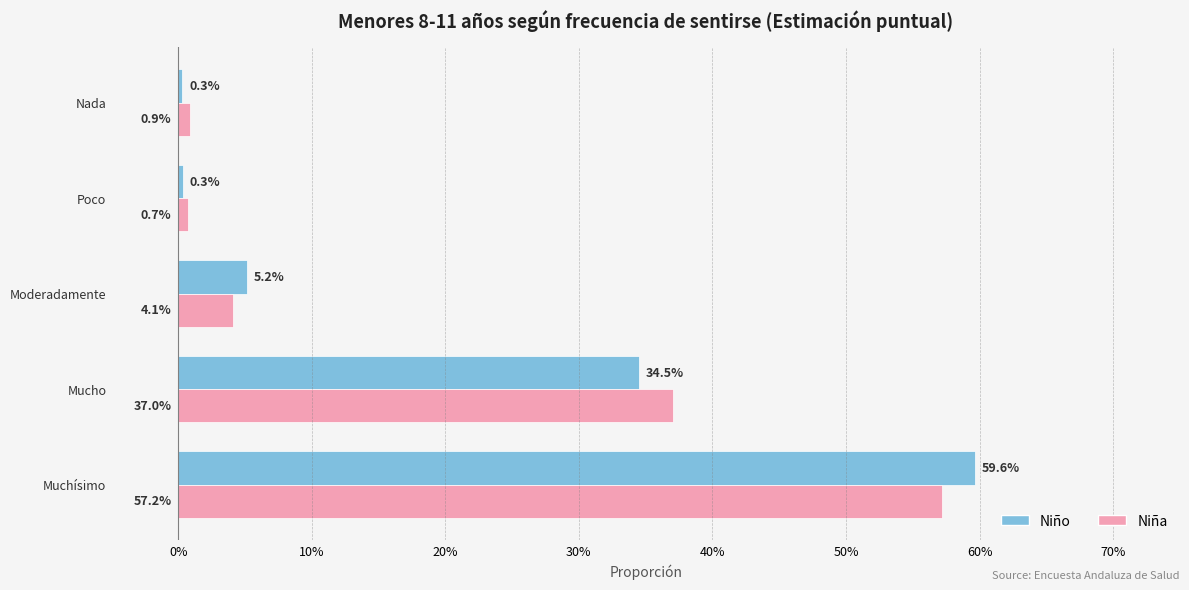

What is the greatest value displayed?

59.6